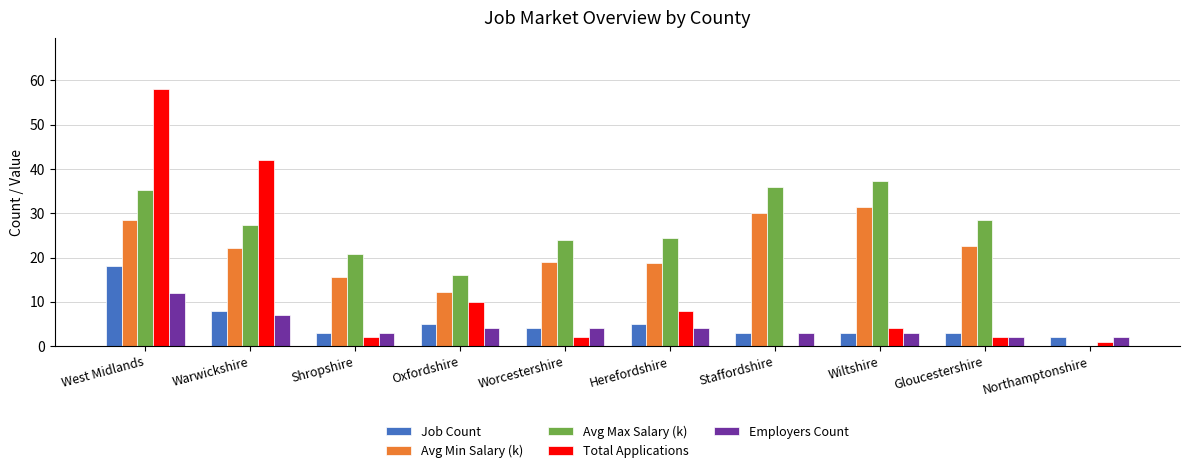

How many groups of bars are there?

10